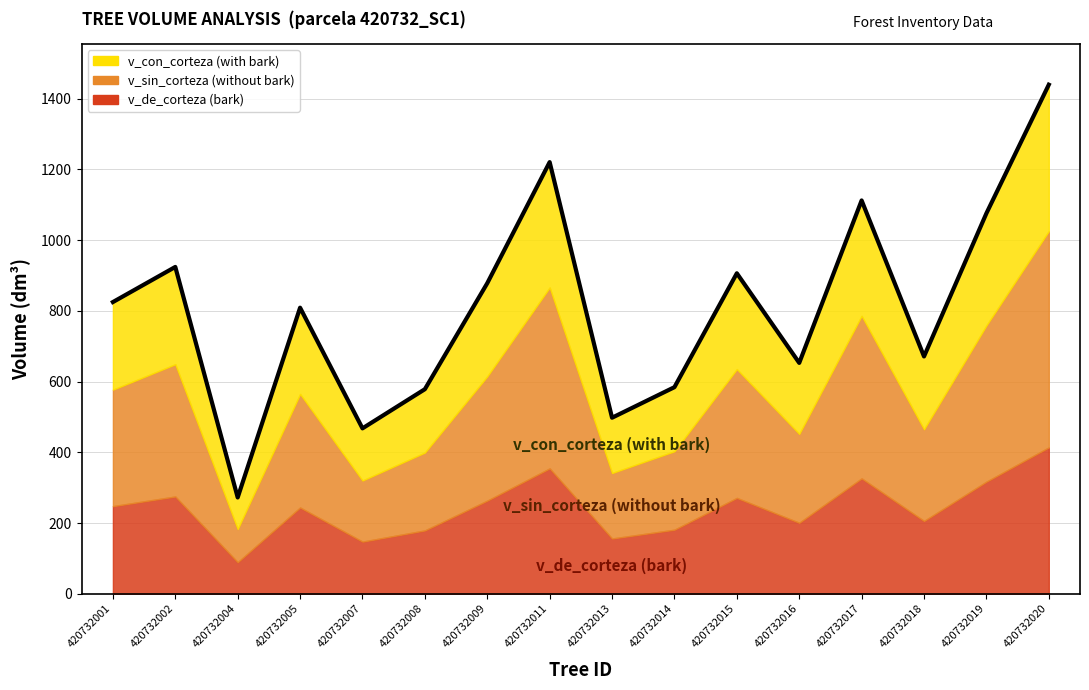

What is the difference between the values at 420732011 and 420732007?

752.9